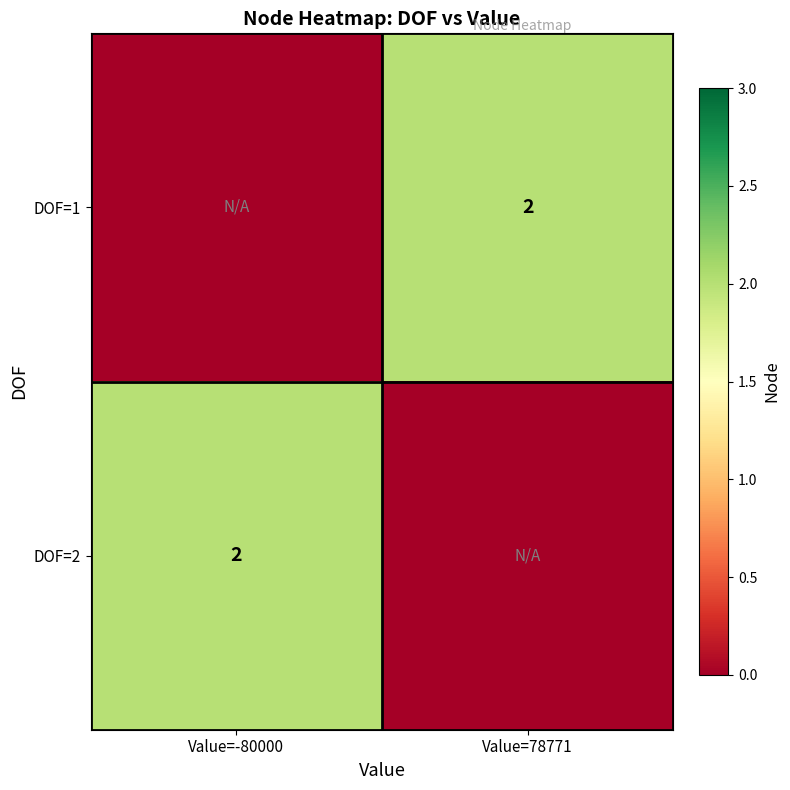

True or false: DOF=2 has a value of 1 at Value=-80000.

False